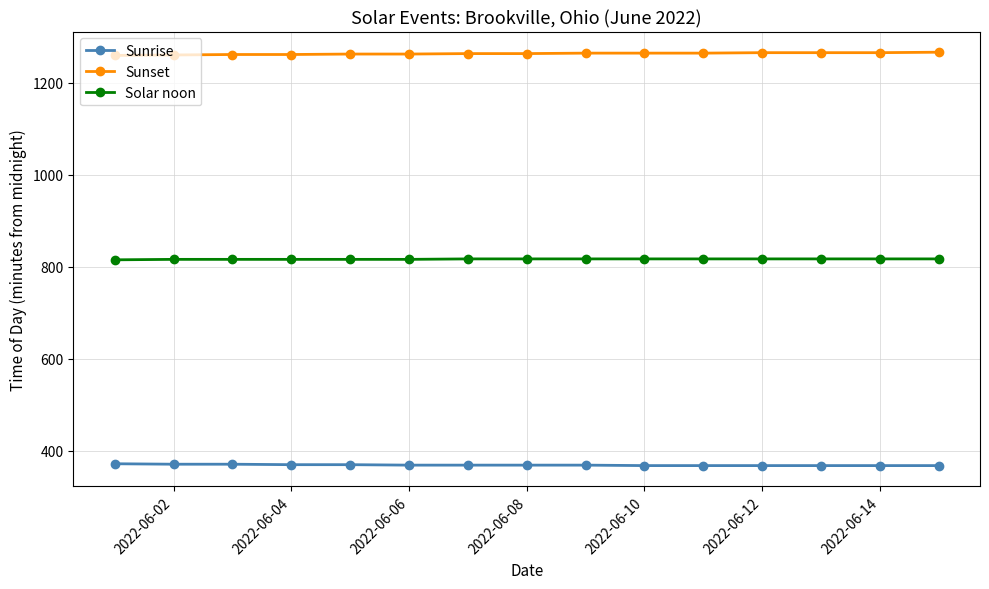

Which series has the largest total across all categories?

Sunset